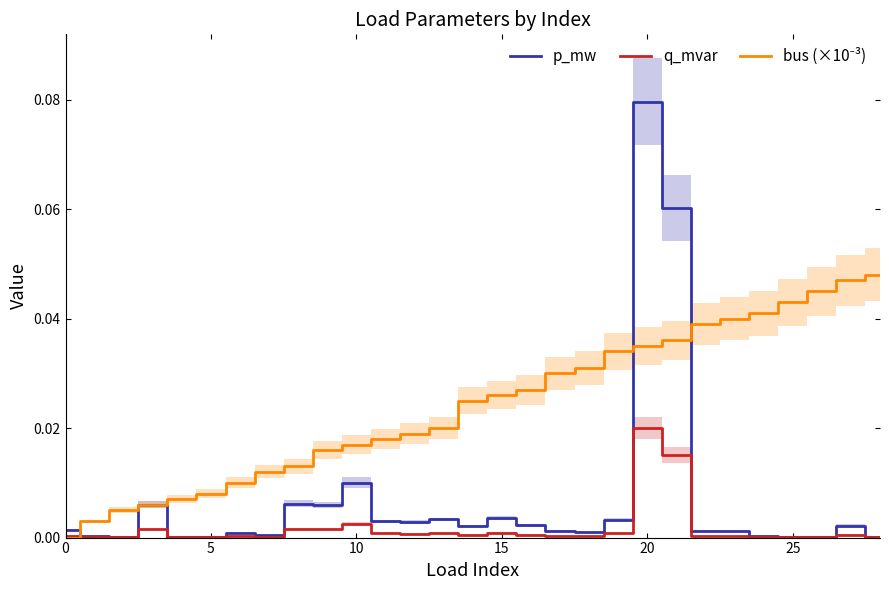

What is the difference between the second highest and minimum values in the p_mw series?

0.1